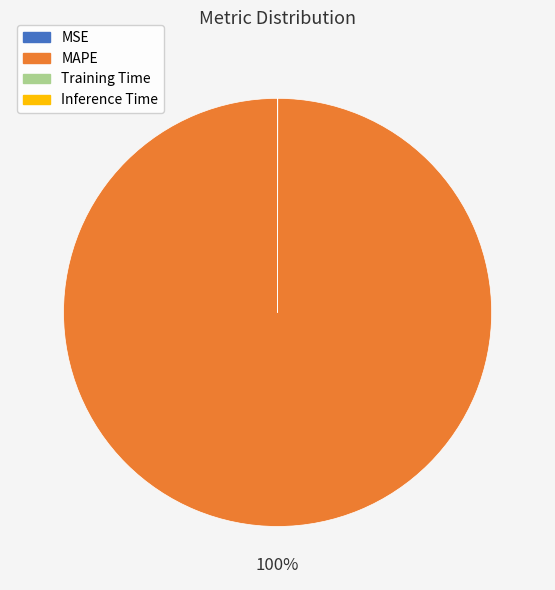

To the nearest percent, what percentage of the pie is MAPE?

100%